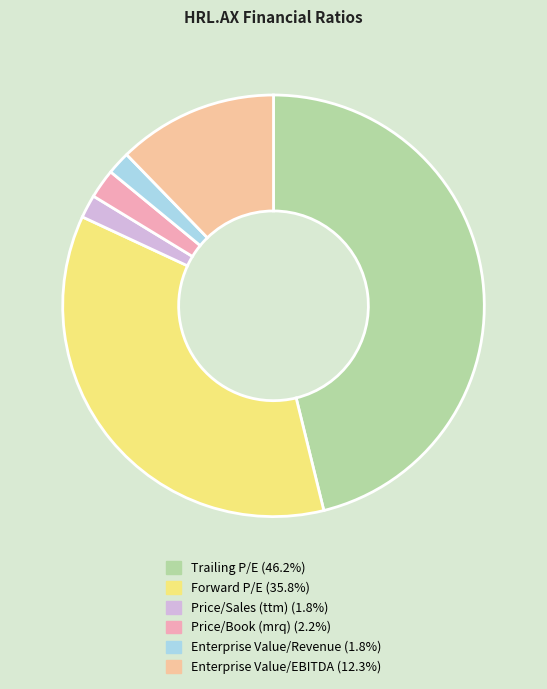

What is the ratio of the value at Enterprise Value/Revenue to the value at Price/Book (mrq)?

0.8